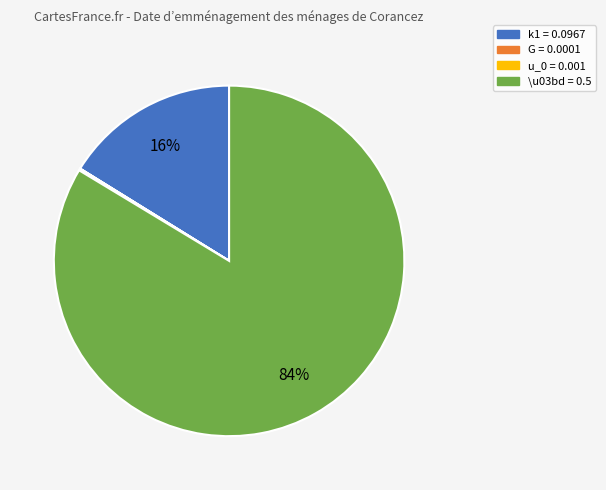

To the nearest percent, what is the difference between the largest and smallest slice percentages?

84%